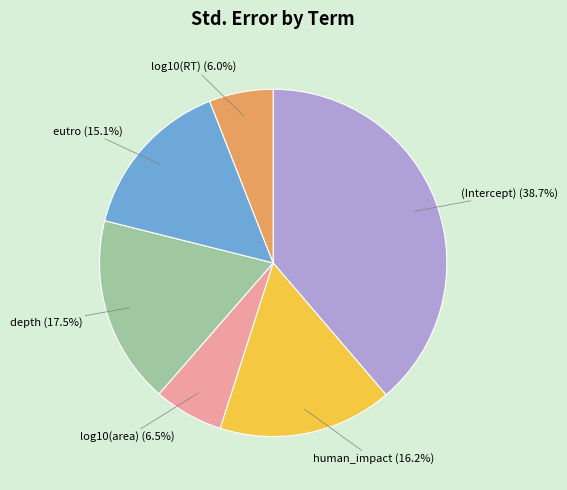

Which slice is the smallest?

log10(RT)